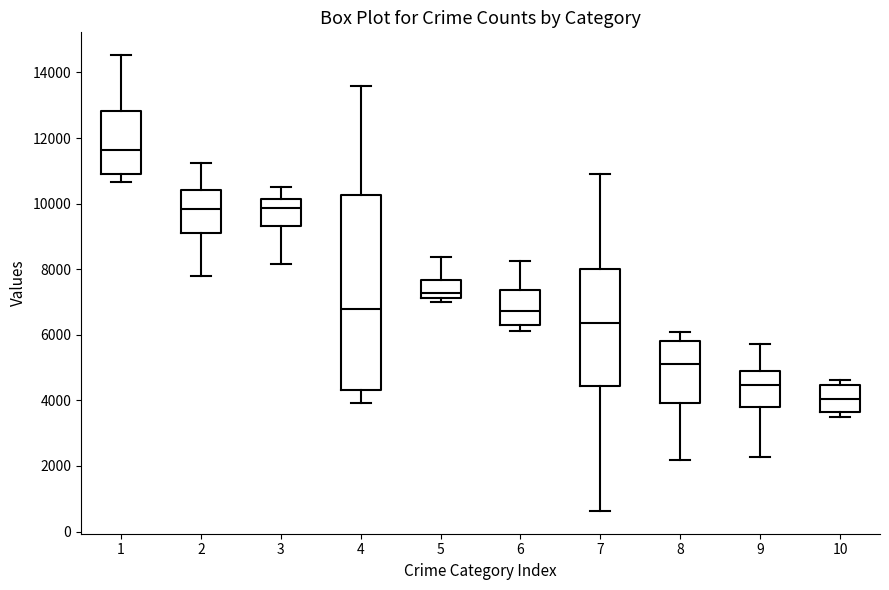

Which box has the highest median line?

1